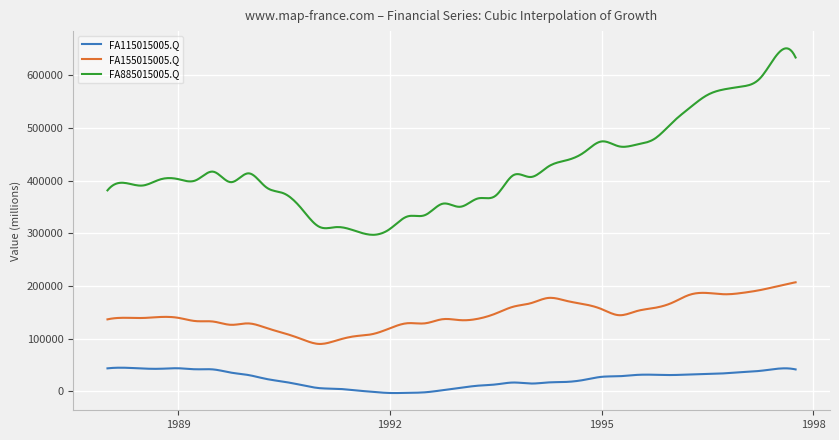

Count the number of categories in the chart.

400